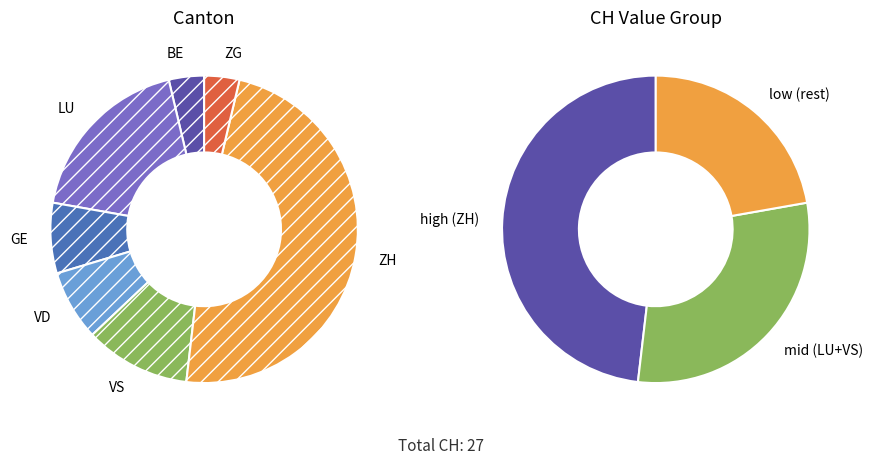

How many slices are in this pie chart?

7